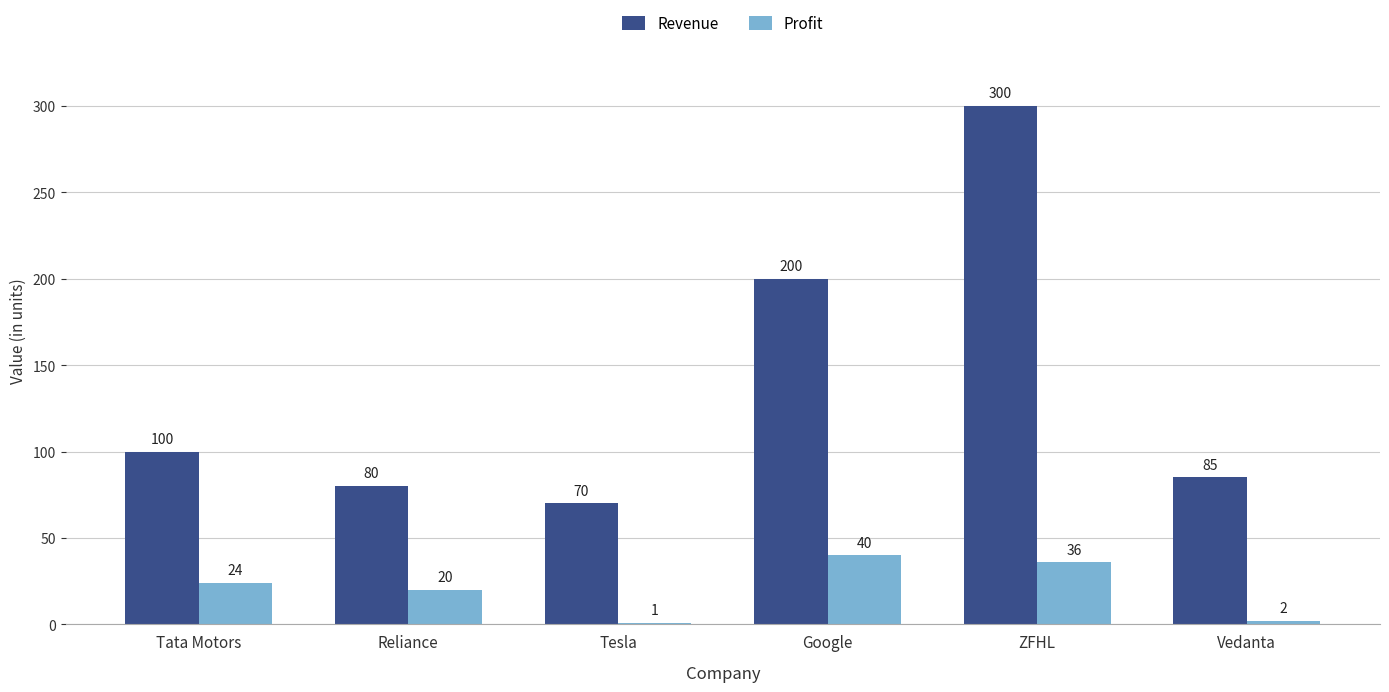

Reading right to left, what are all the values shown in this chart?

Revenue: Vedanta=85	ZFHL=300	Google=200	Tesla=70	Reliance=80	Tata Motors=100
Profit: Vedanta=2	ZFHL=36	Google=40	Tesla=1	Reliance=20	Tata Motors=24